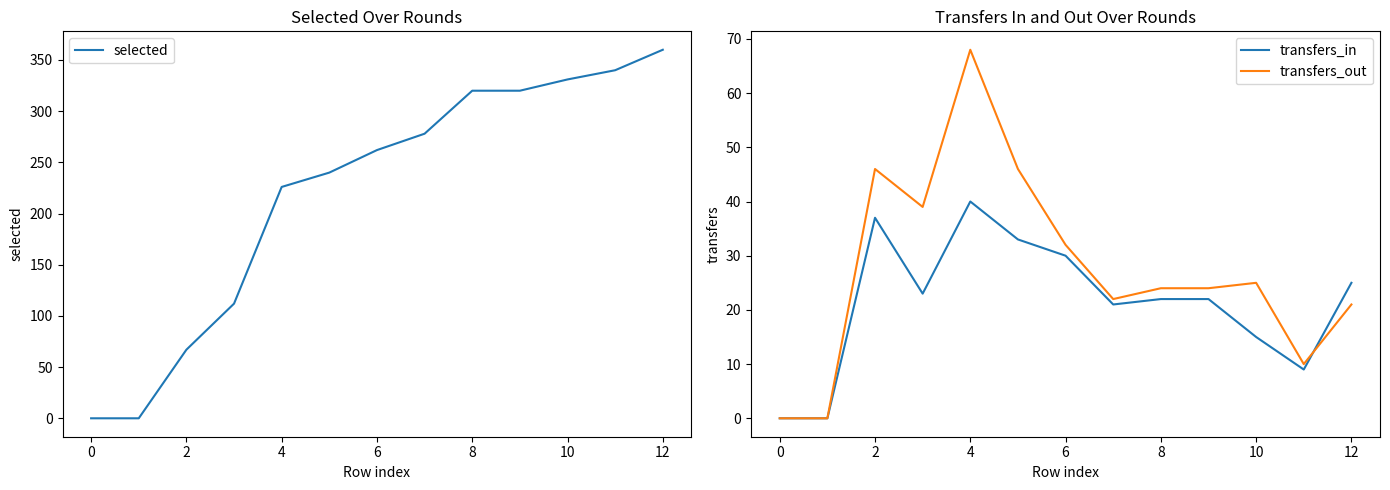

Which series has the largest range (max minus min)?

selected